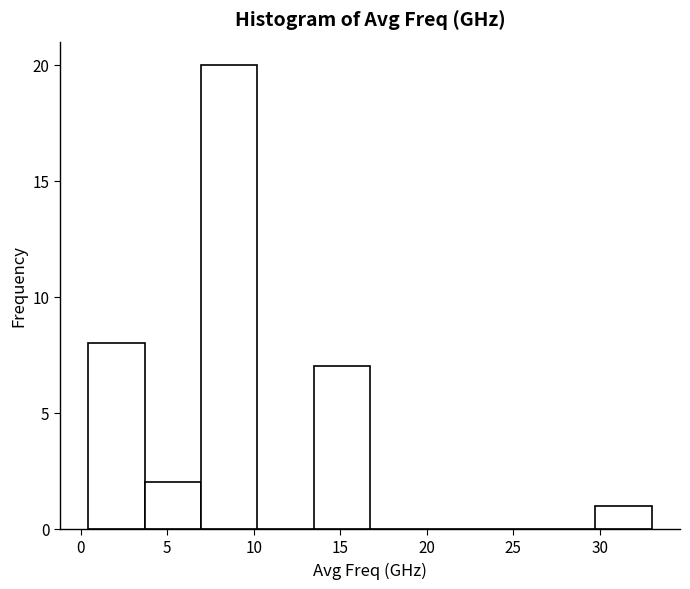

Reading left to right, list every bar in this chart as the range it spans on the x-axis followed by its height. Neither the bar edges nor the heights are printed on the chart, so give them approximately, as read against the axes.

0.5 to 3.5: 8
3.5 to 7.0: 2
7.0 to 10.0: 20
10.0 to 13.5: 0
13.5 to 16.5: 7
16.5 to 20.0: 0
20.0 to 23.0: 0
23.0 to 26.5: 0
26.5 to 29.5: 0
29.5 to 33.0: 1